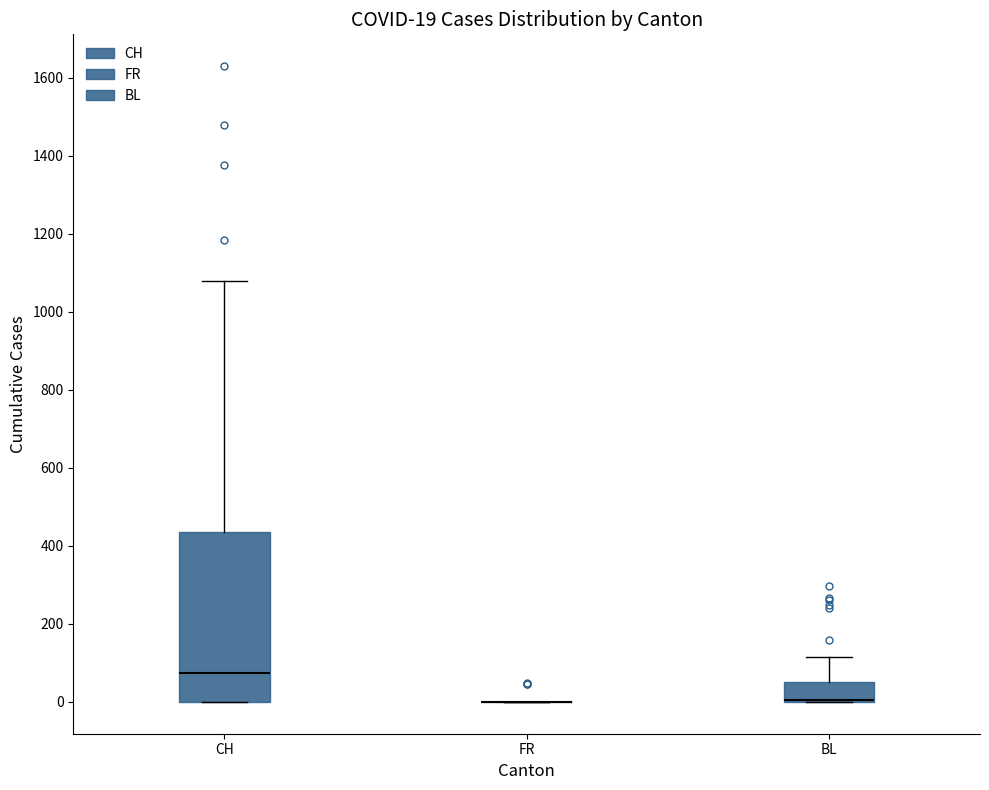

Comparing the boxes themselves (not the whiskers), which one is the tallest?

CH